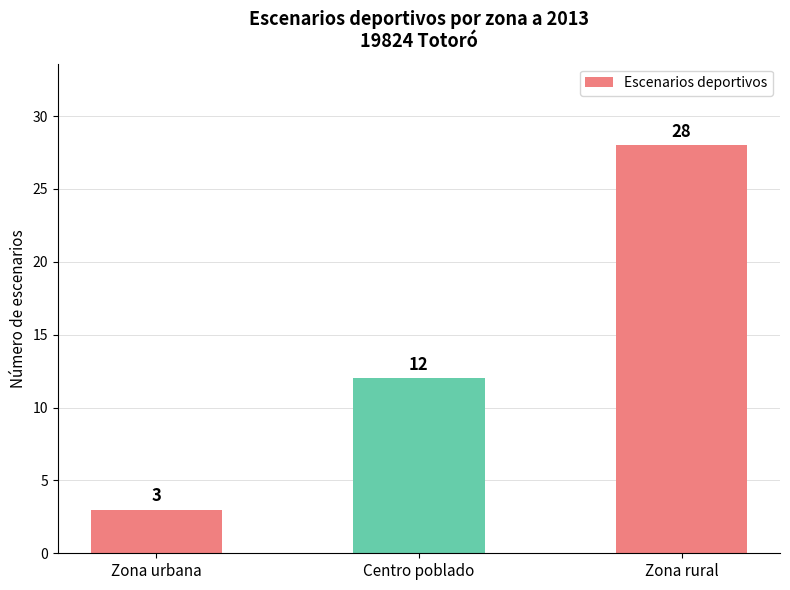

Rank the categories by value from highest to lowest.

Zona rural, Centro poblado, Zona urbana